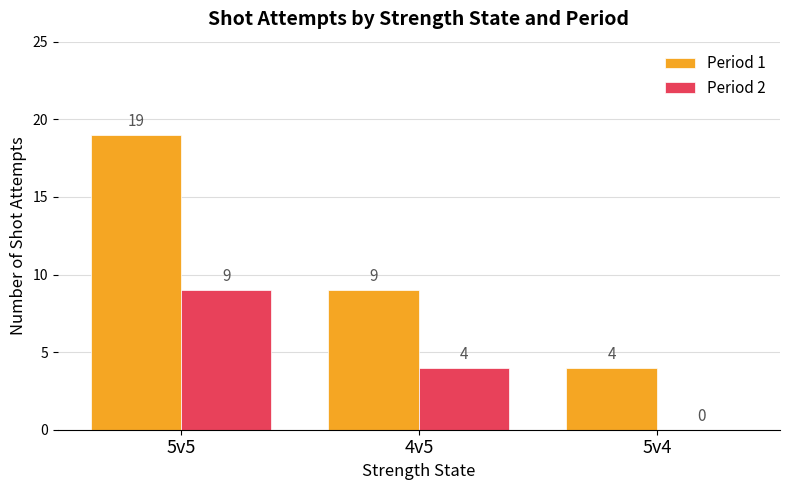

Which series has the largest total across all categories?

Period 1